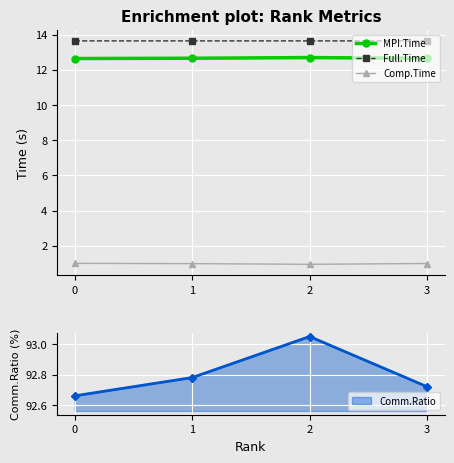

Where is Comp.Time nearest to the value 0?

2